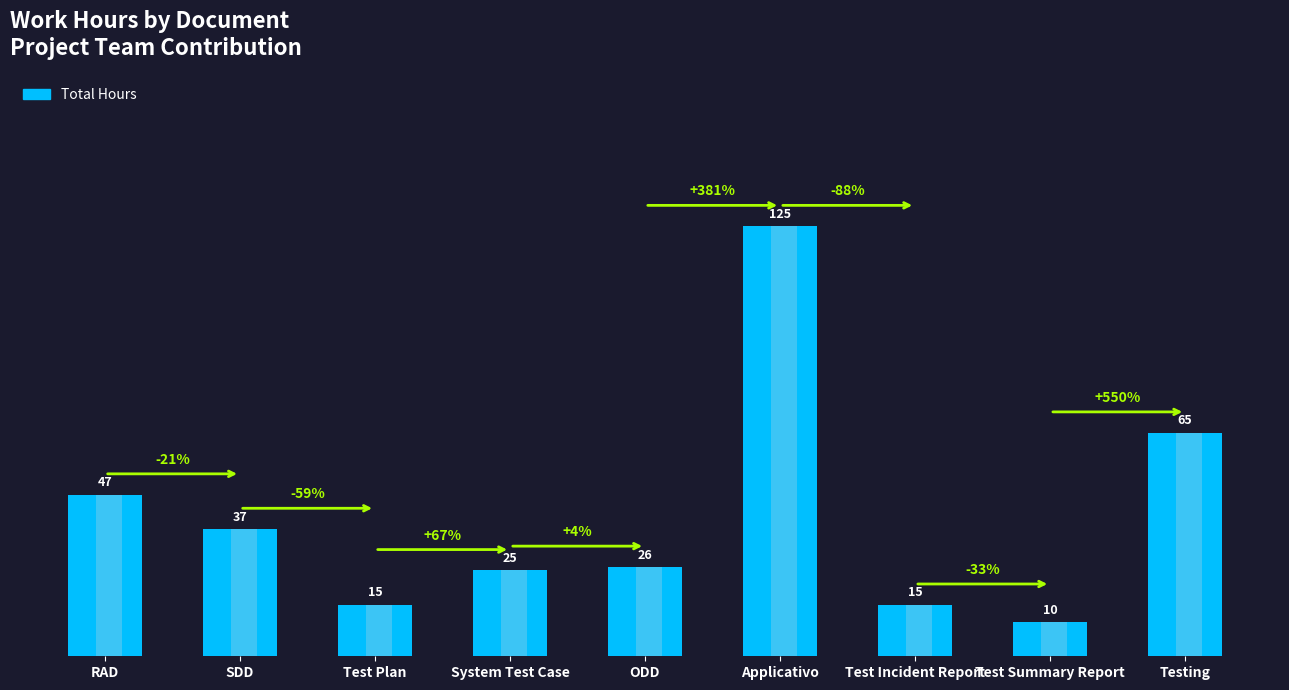

What is the label of the 9th bar from the right?

RAD